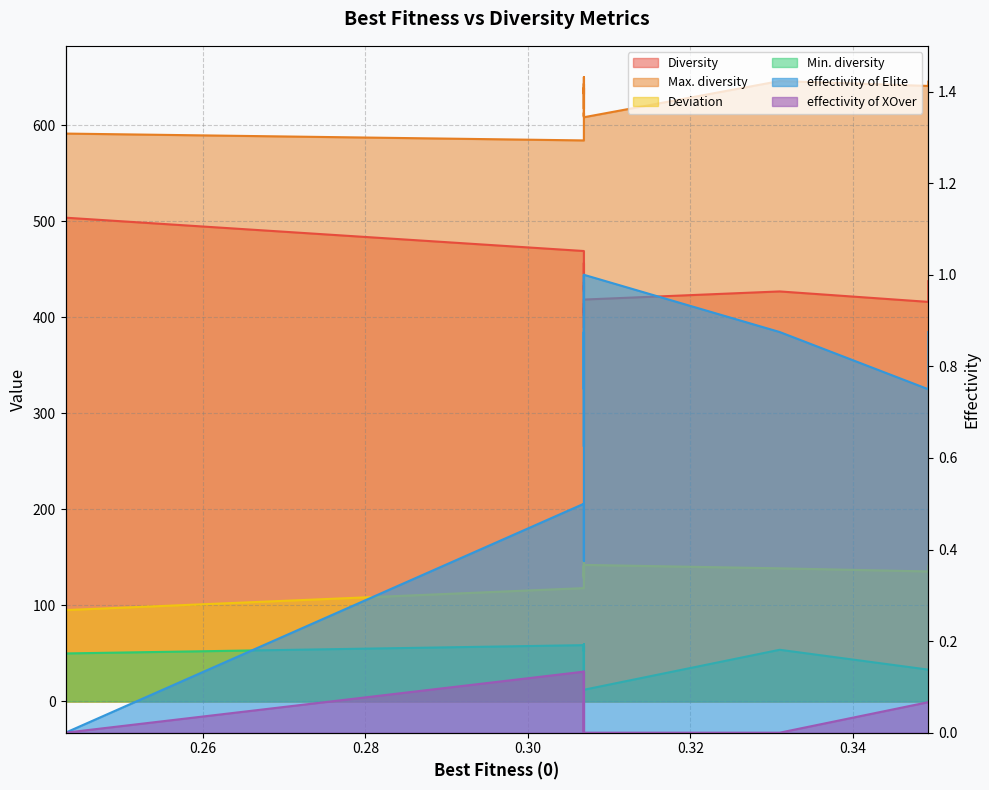

True or false: Min. diversity and Diversity intersect in this chart.

False